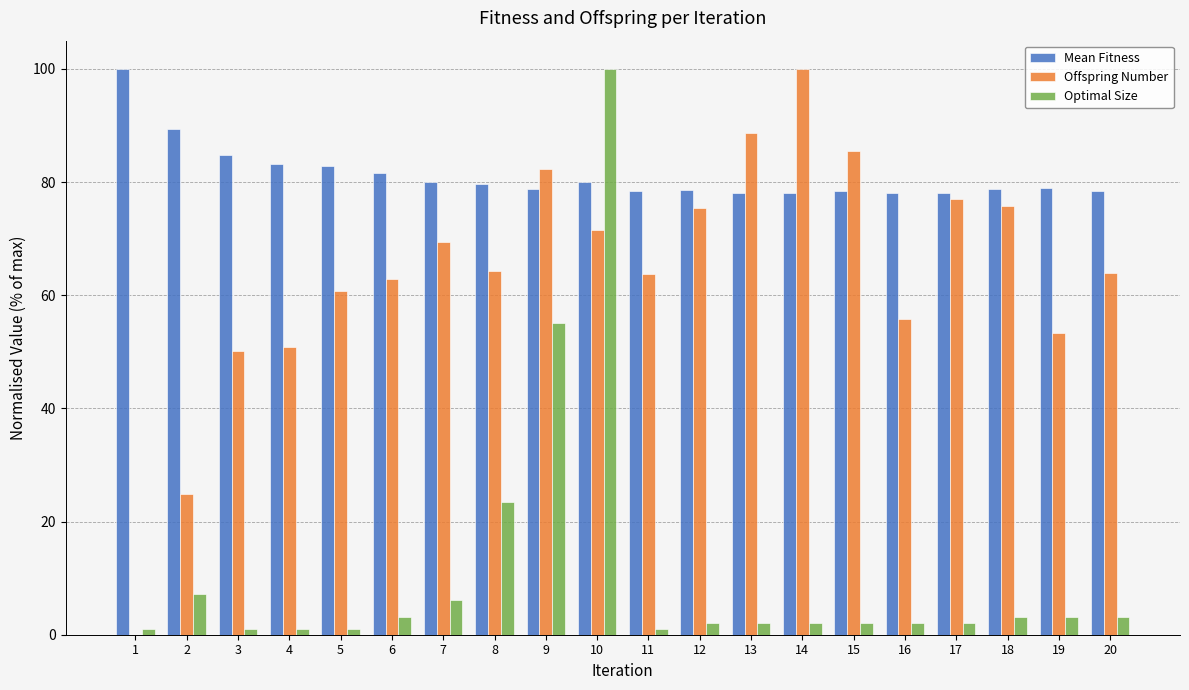

What is the difference between the Optimal Size values at 10 and 11?

99.0